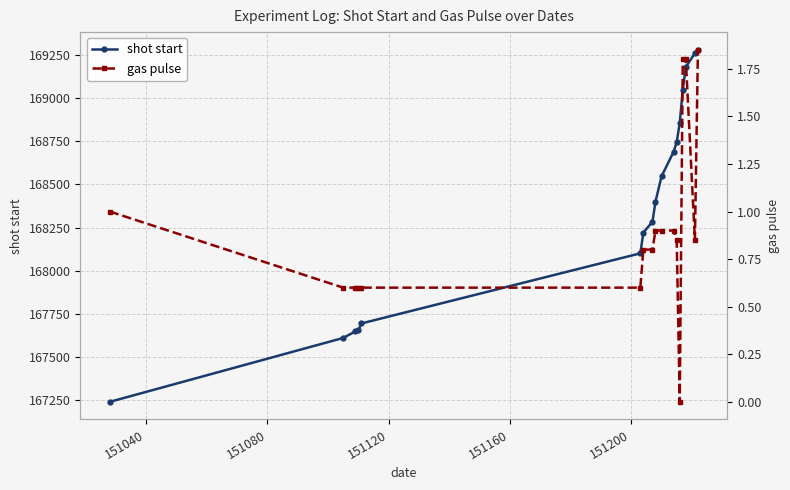

What is the value of the shot start point at the 1st from the left?

167241